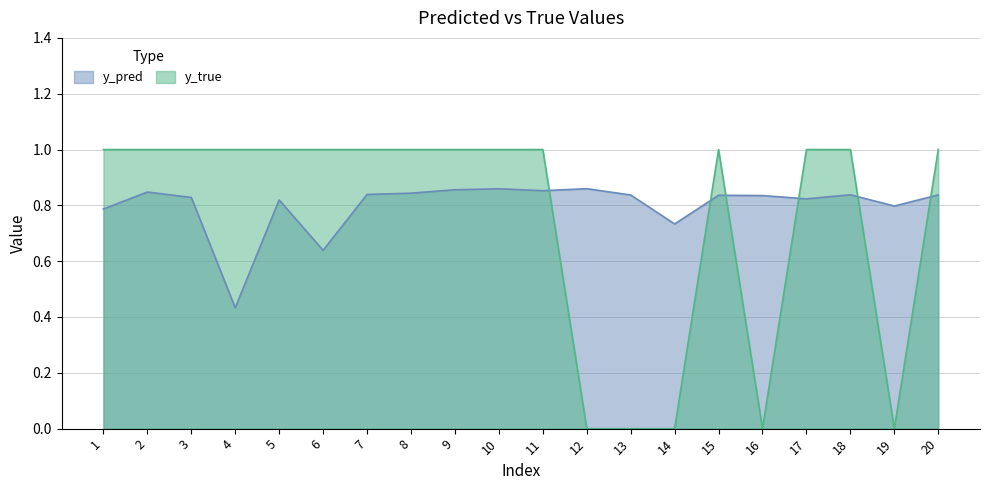

After their last crossing, which series has the higher values: y_pred or y_true?

y_true